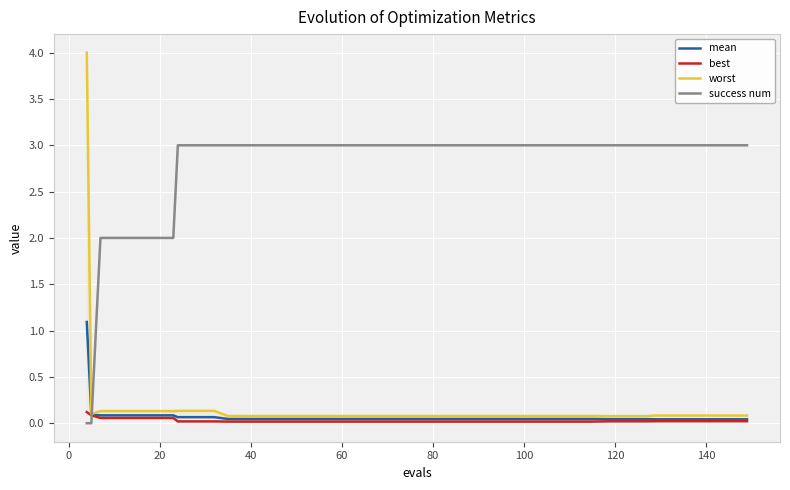

How many intersections are there between success num and mean?

1